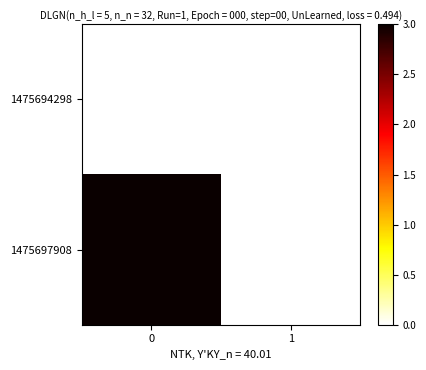

Reading right to left, extract all data points from this chart.

row_0: 1=0	0=0
row_1: 1=0	0=3